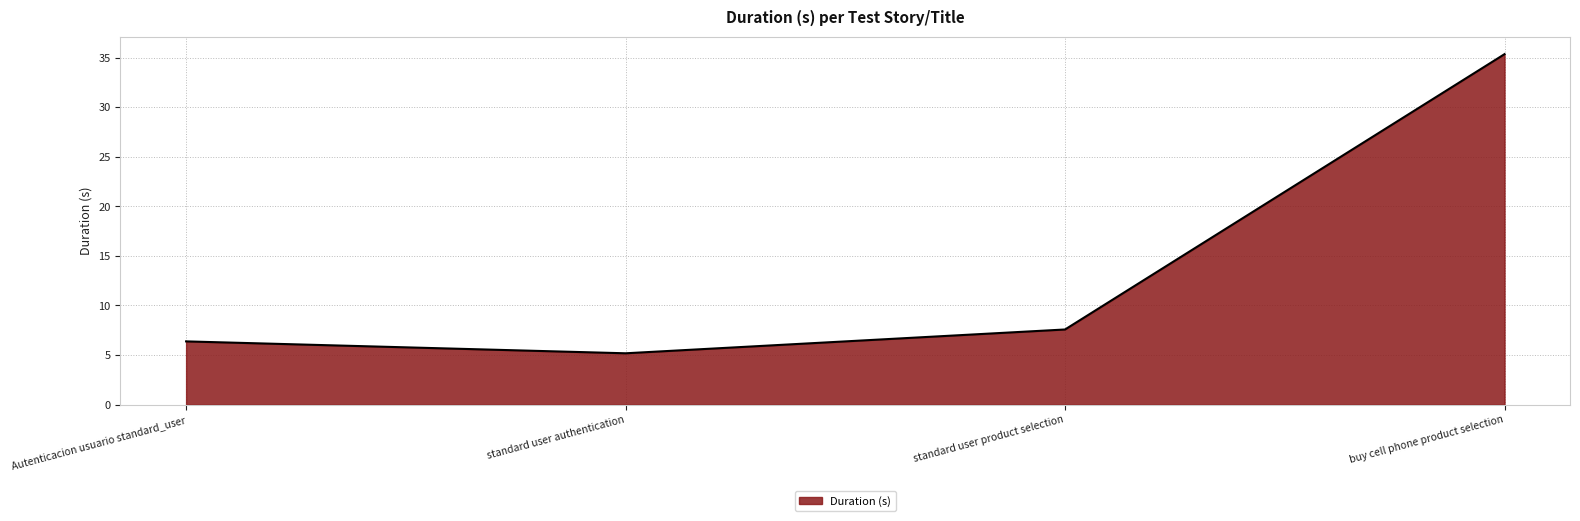

Rank the categories by value from highest to lowest.

buy cell phone product selection, standard user product selection, Autenticacion usuario standard_user, standard user authentication